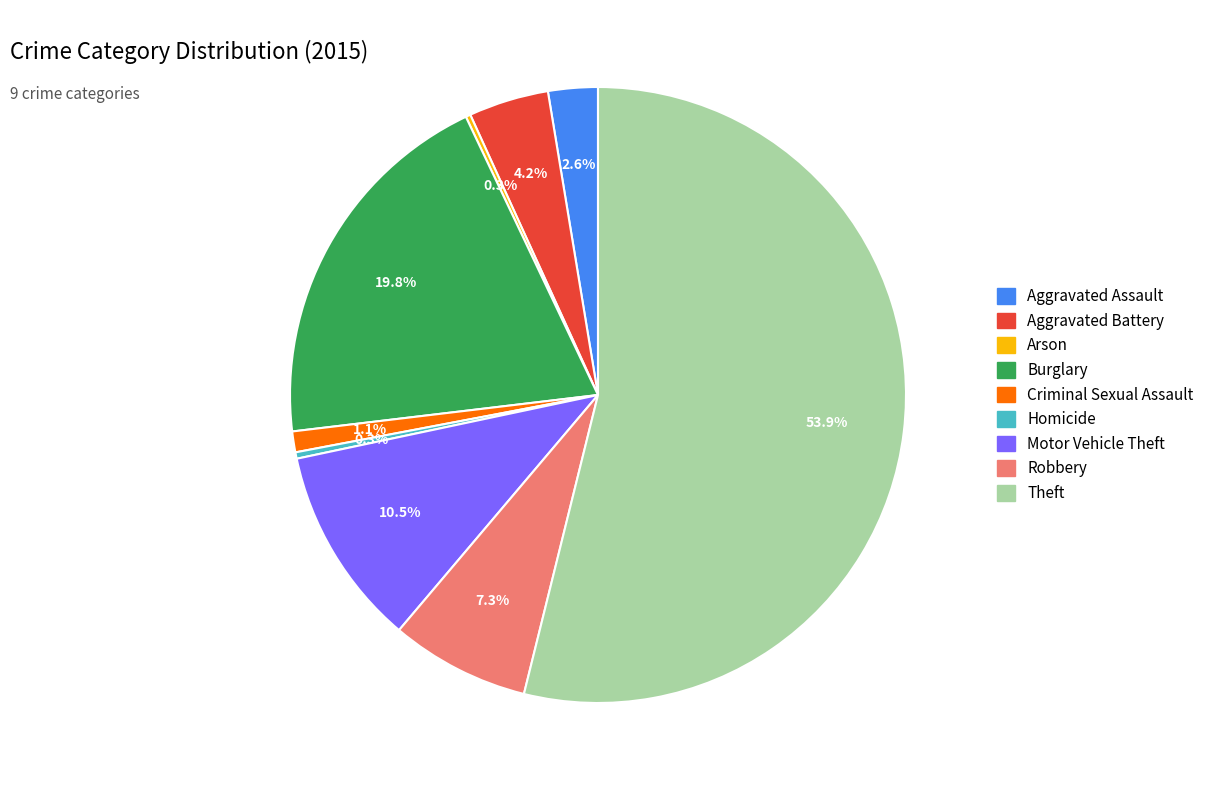

Which category has the biggest portion of the pie?

Theft